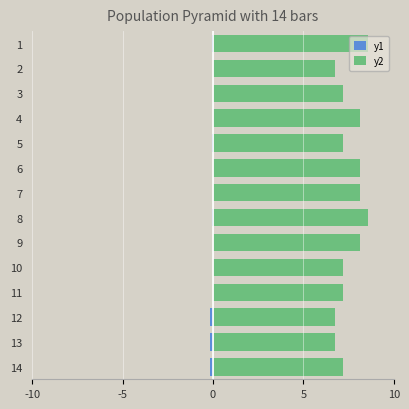

What is the maximum value for y1?

0.2